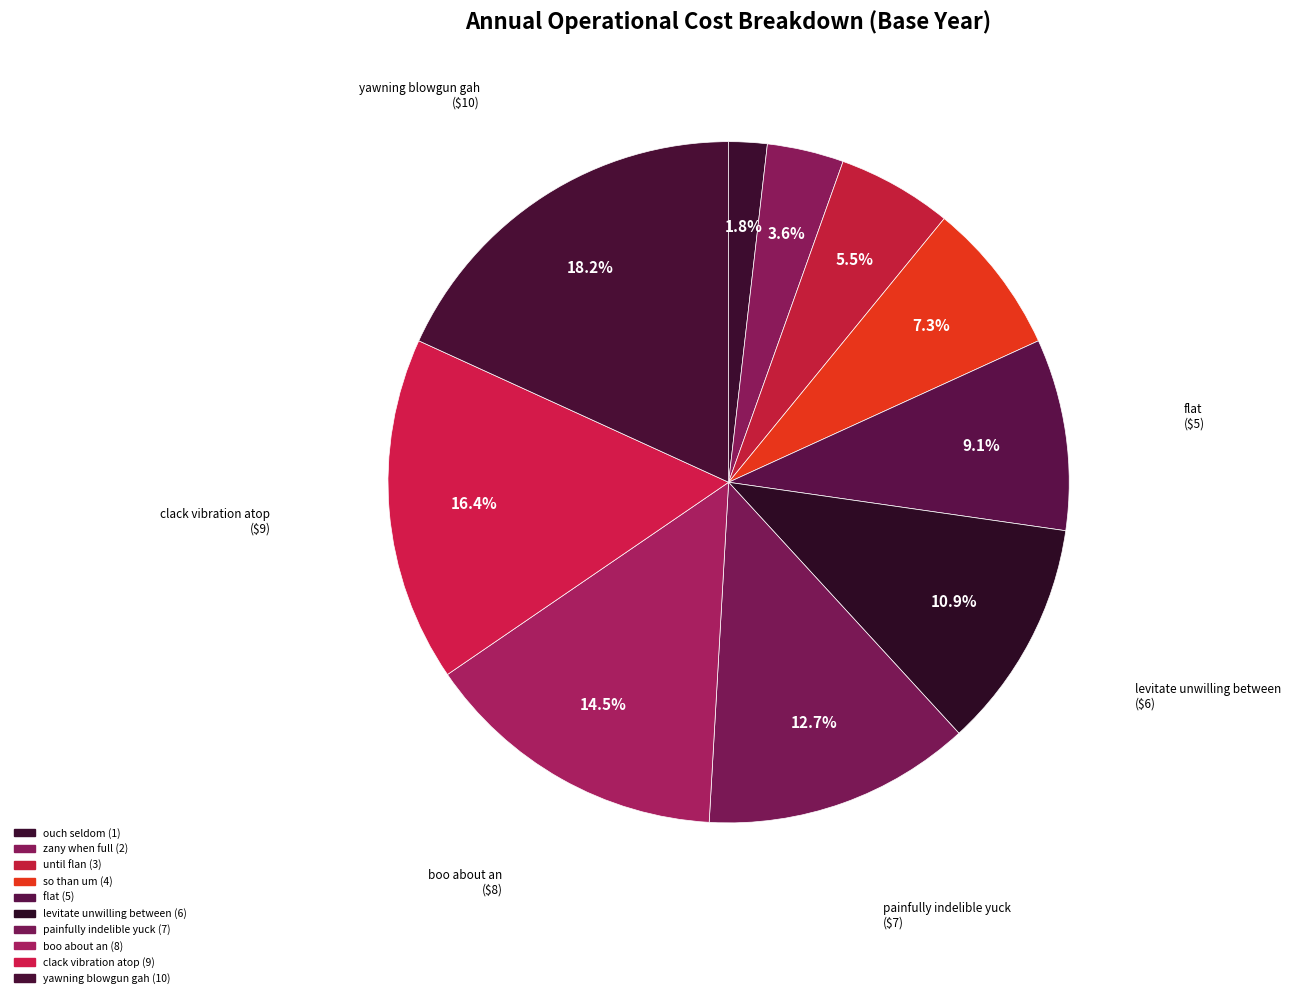

Count the number of slices in the pie.

10